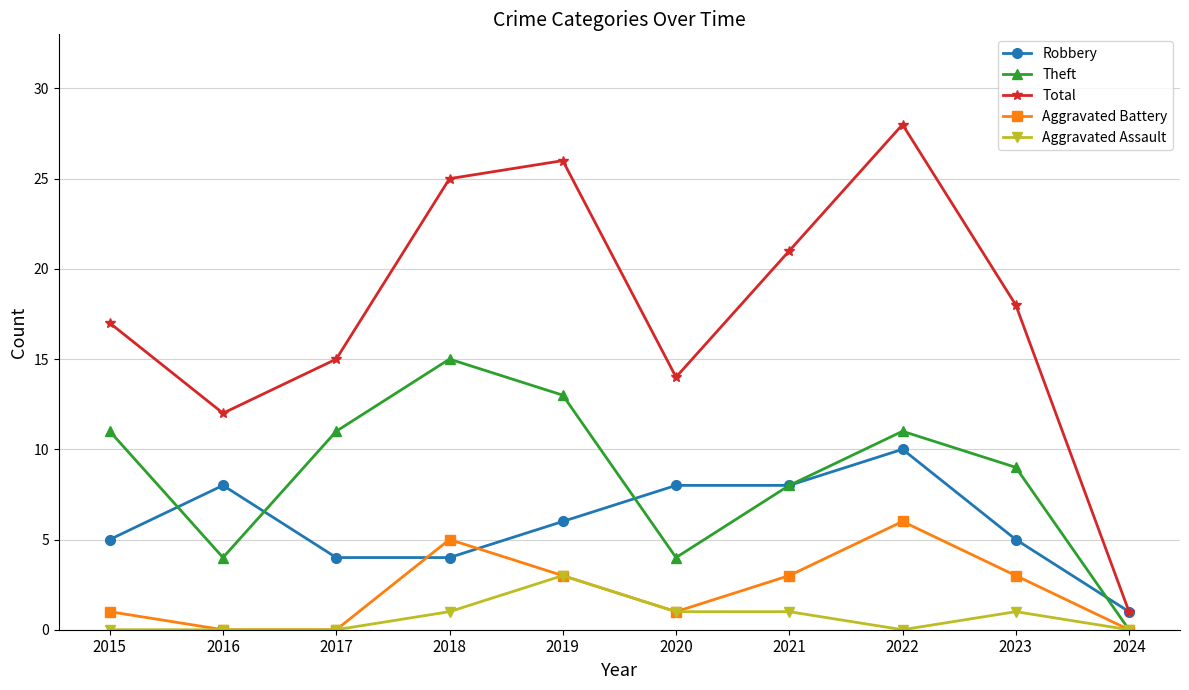

Which series has the widest spread of values?

Total